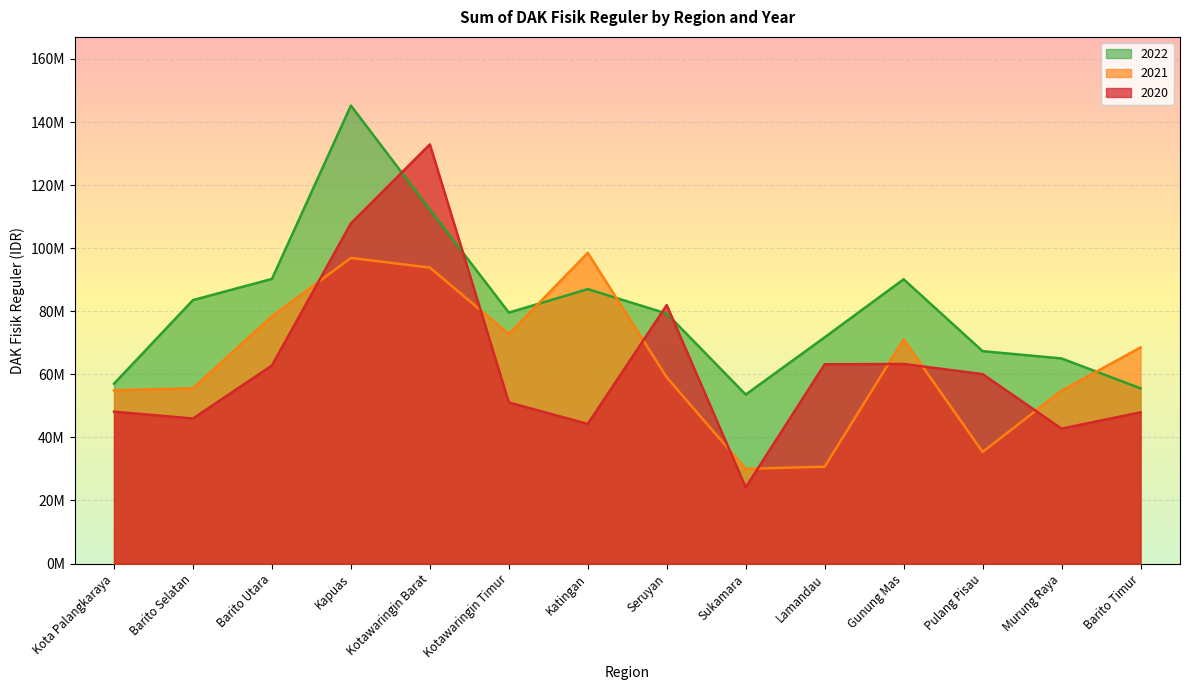

Between Barito Selatan and Seruyan, which series saw the biggest shift?

2020